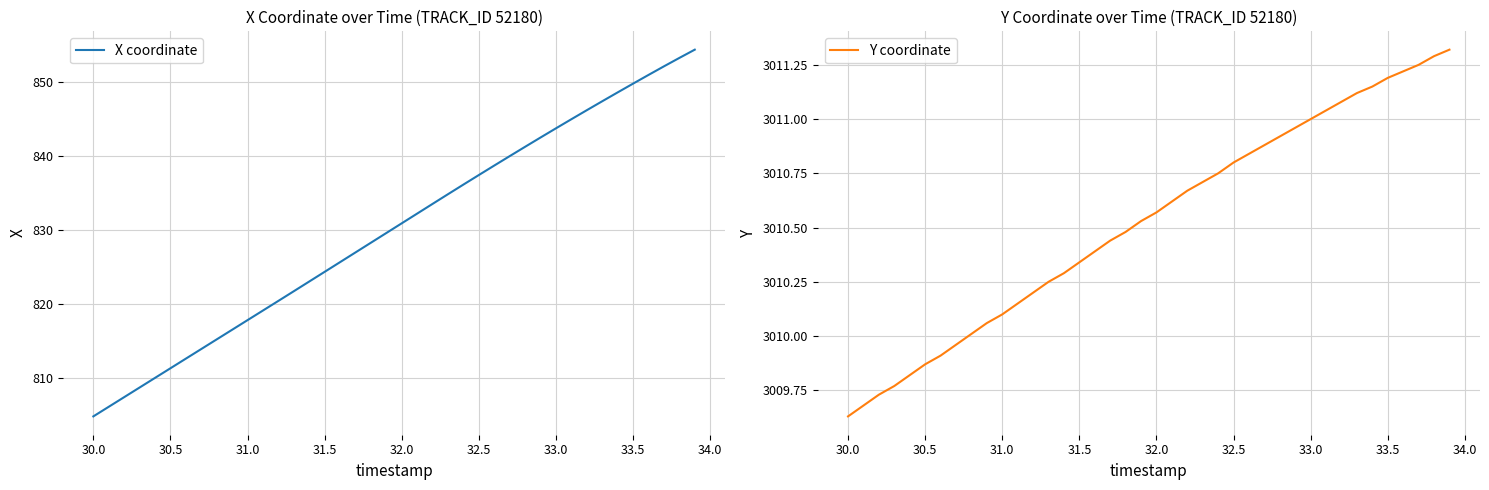

Which category has the lowest value in the X coordinate series?

30.0